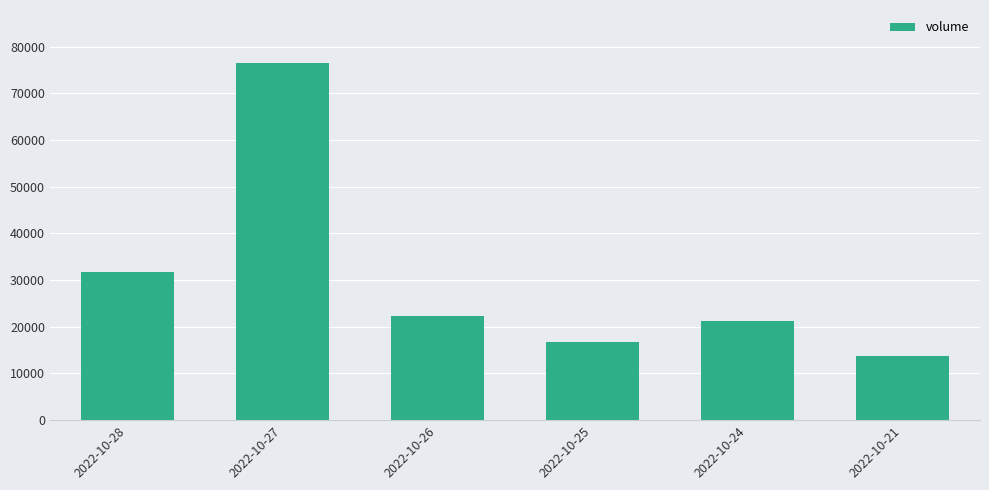

What is the sum of the values at 2022-10-26 and 2022-10-27?

98707